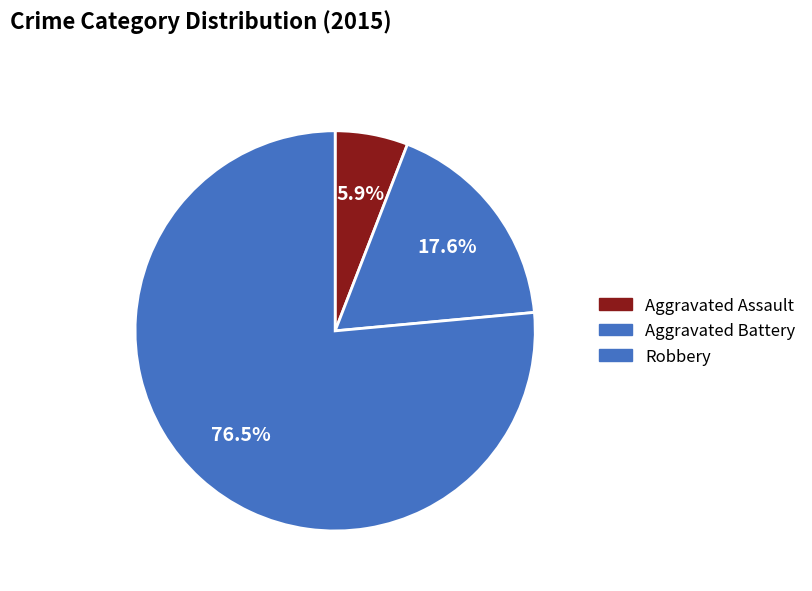

What is the change in value from Aggravated Battery to Robbery?

+10